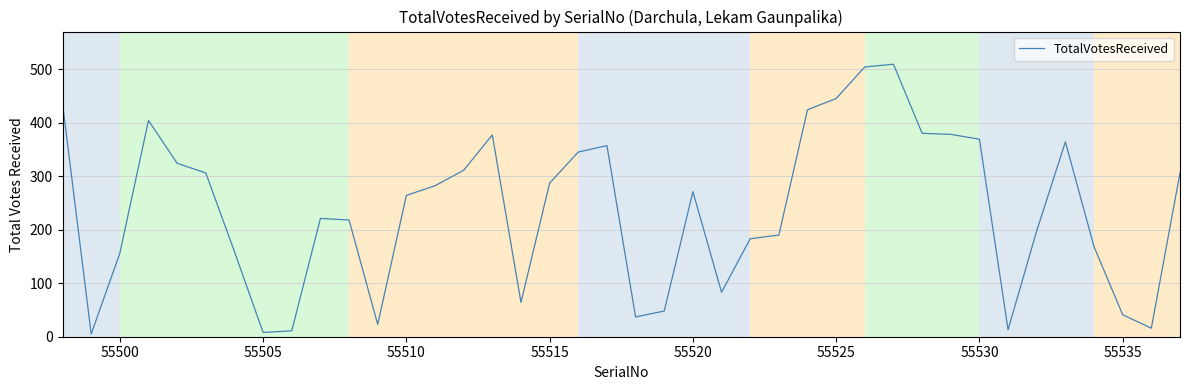

What is the greatest value displayed?

509